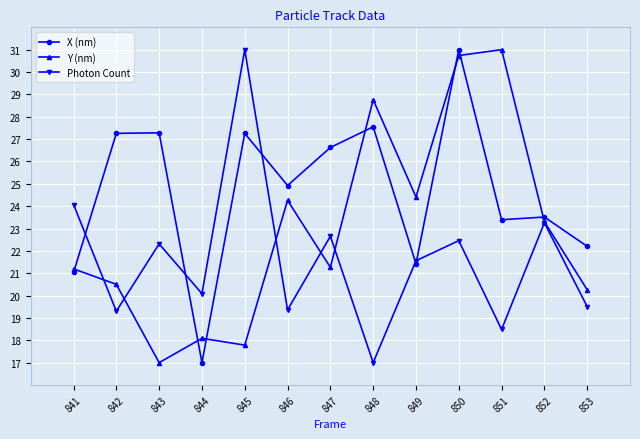

What are all the series names shown in the legend?

X (nm), Y (nm), Photon Count